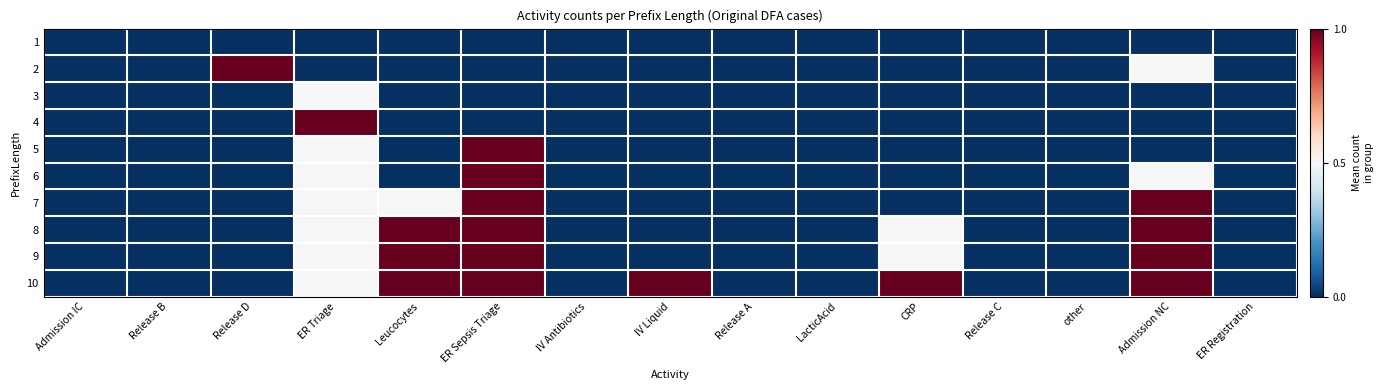

At how many categories does at least one series exceed 0?

7